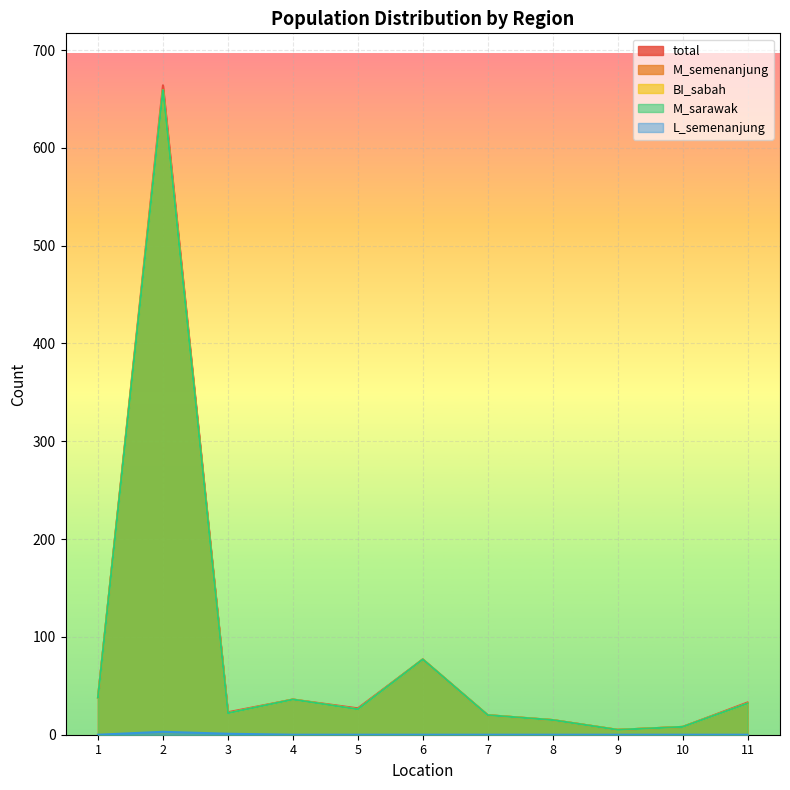

Reading right to left, transcribe all the data shown in this chart.

total: 33	8	5	15	20	77	27	36	23	664	38
M_semenanjung: 32	8	5	15	20	77	26	36	22	659	38
BI_sabah: 32	8	5	15	20	77	26	36	22	659	38
M_sarawak: 32	8	5	15	20	77	26	36	22	659	38
L_semenanjung: 0	0	0	0	0	0	0	0	1	3	0